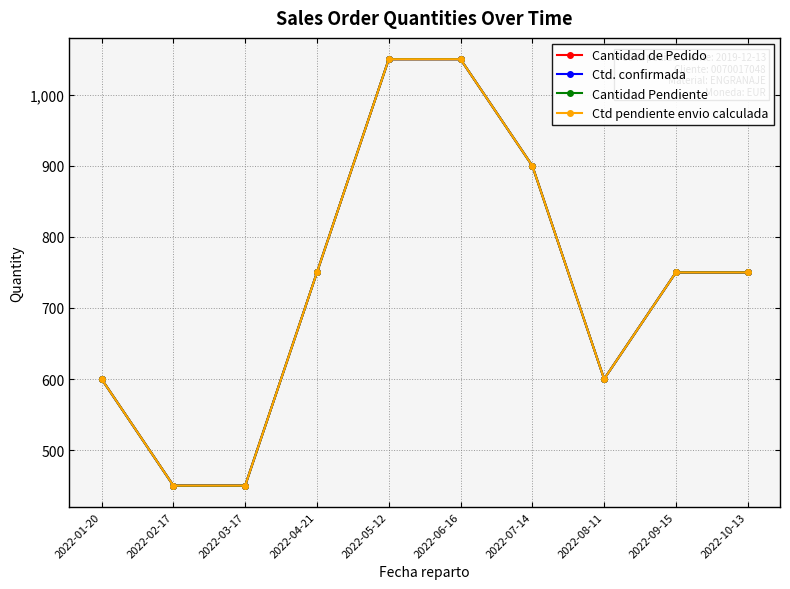

At which label does Cantidad Pendiente reach its peak?

2022-05-12